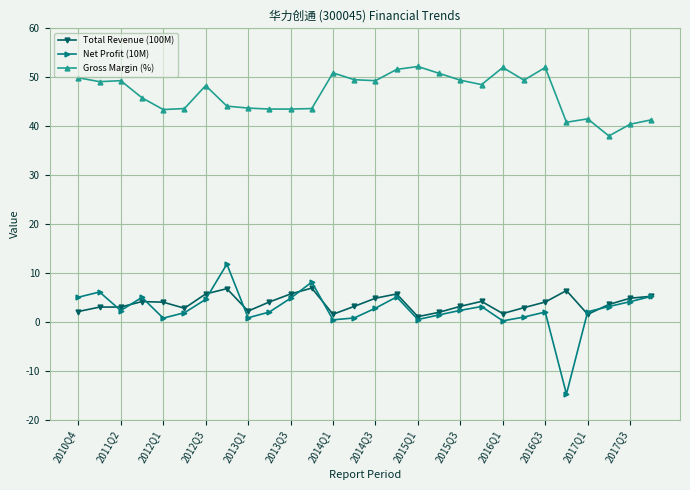

Which series has the largest total across all categories?

Gross Margin (%)